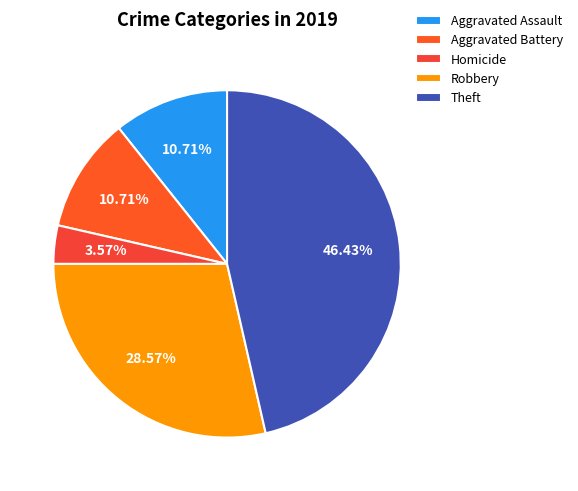

Is there any slice that represents more than half of the pie?

No